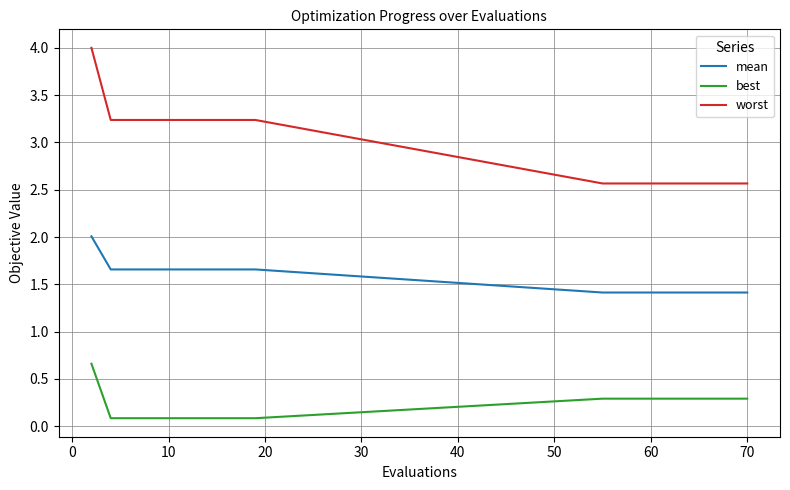

Which series has the largest total across all categories?

worst